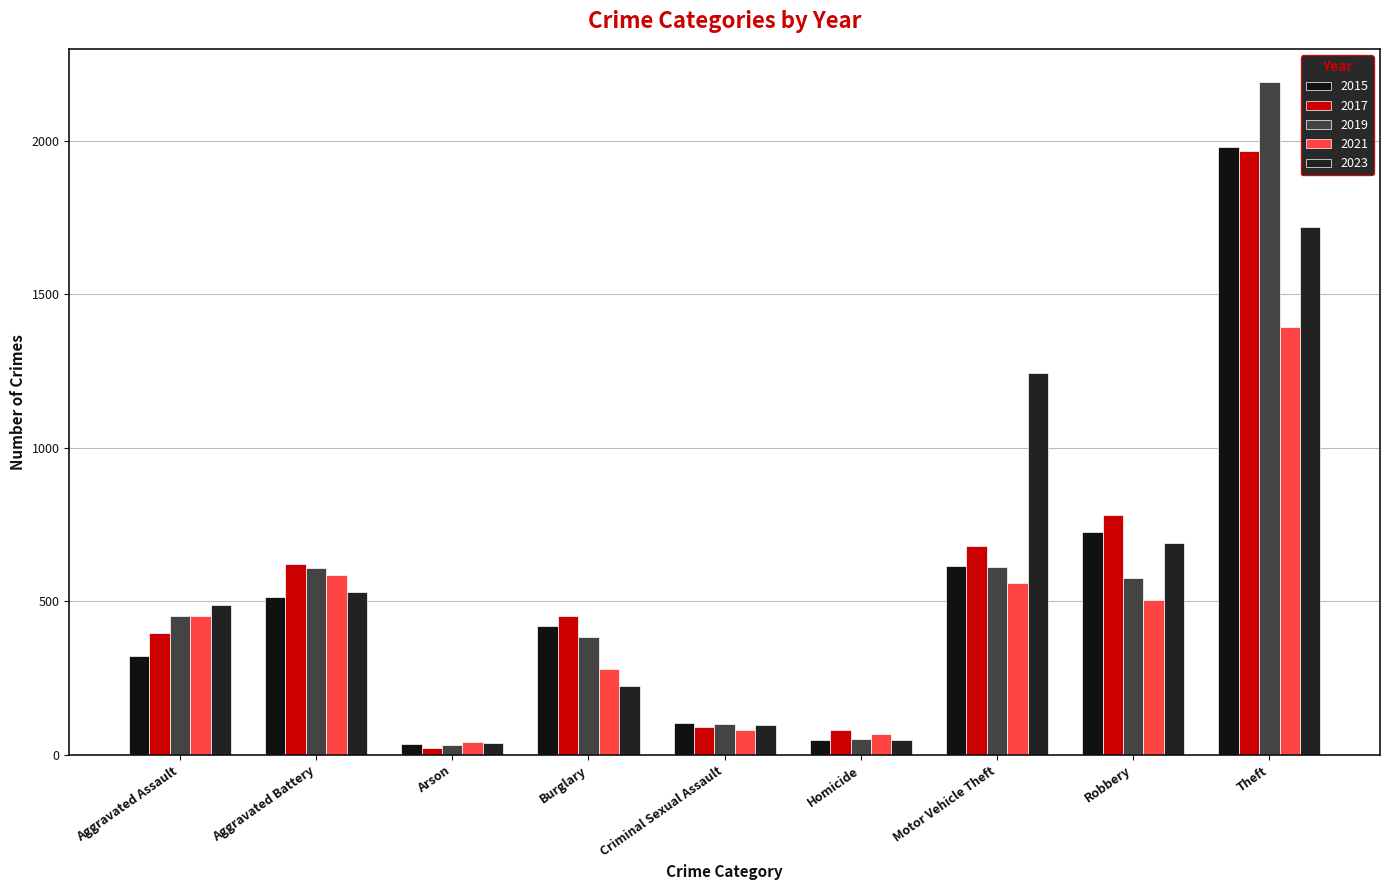

The 2023 series shows 832 at Aggravated Assault. True or false?

False